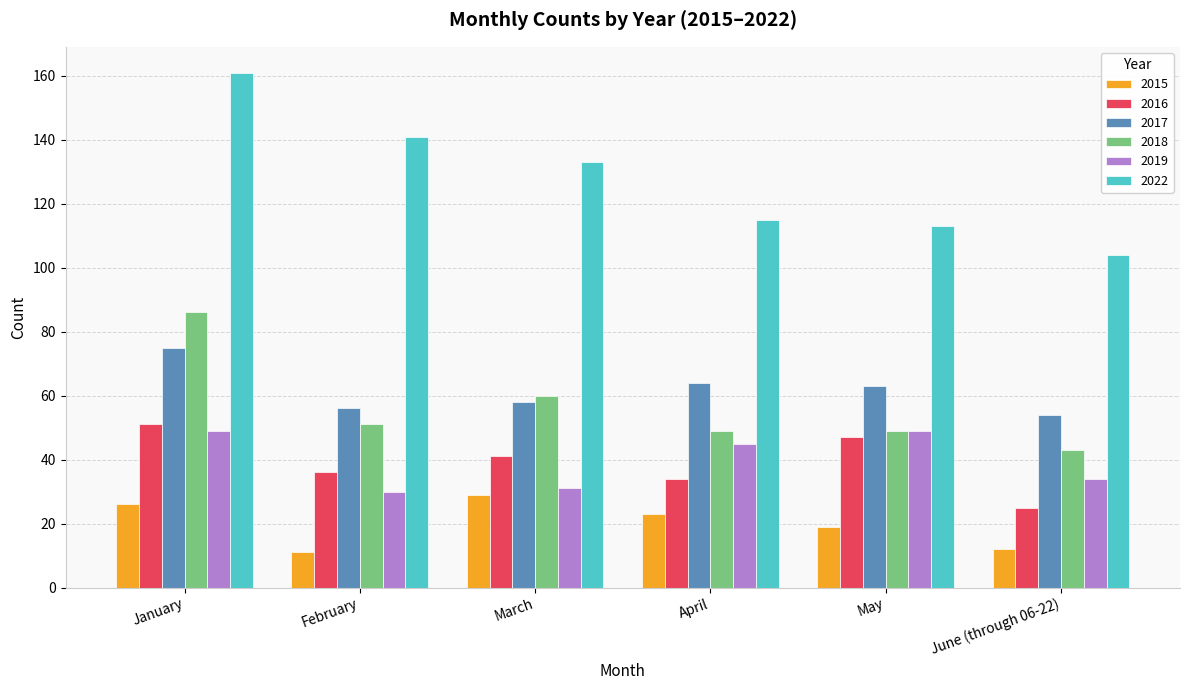

Are the bars grouped side by side (vs. stacked)?

Yes